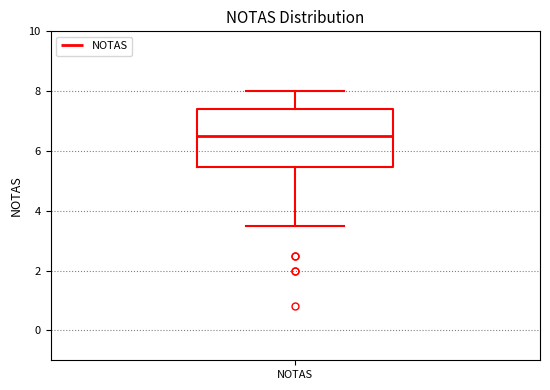

Transcribe this box plot: give where the median line is, the range the box spans, and where the two whiskers end, as read against the y-axis. The values are not printed on the chart, so give them approximately, as read against the axis.

median 6.6, box 5.4 to 7.4, whiskers 3.6 to 8.0